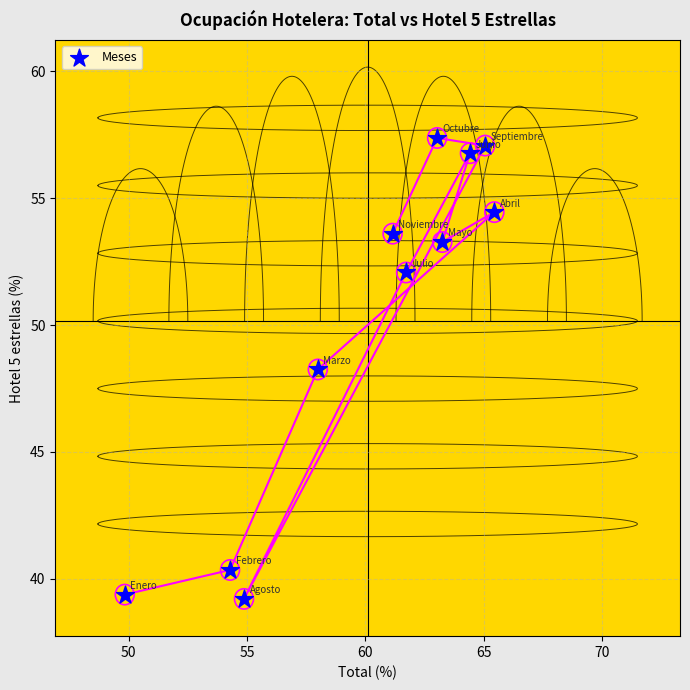

What is the range of Y values (max minus min)?

18.2